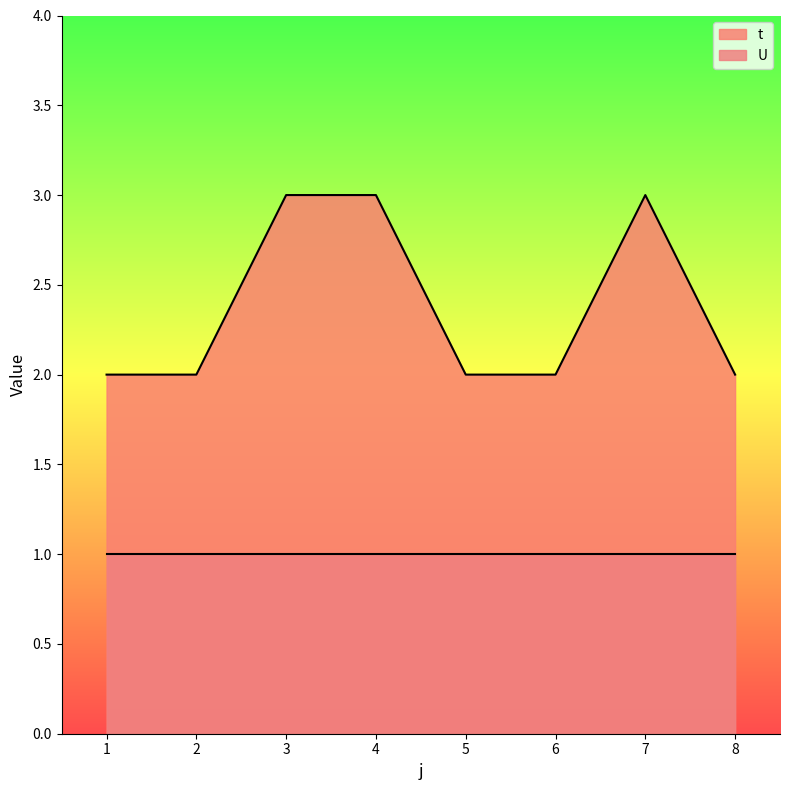

Which label corresponds to the largest value in the chart?

3